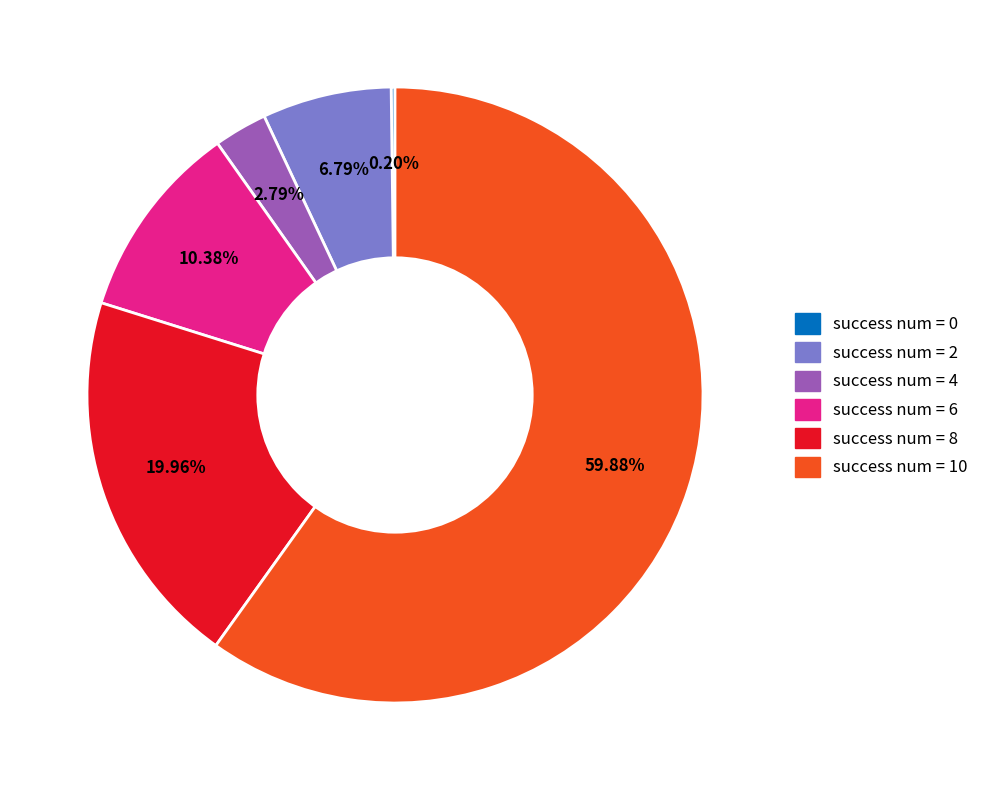

Is there a majority slice in this chart?

Yes